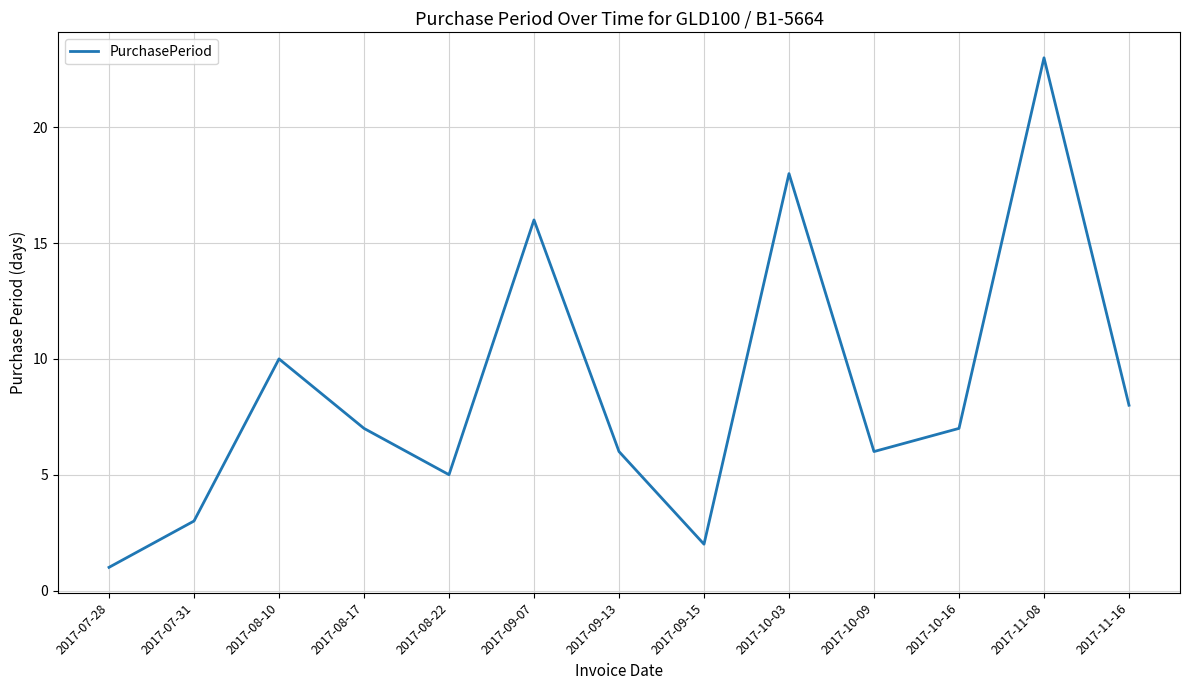

Which label corresponds to the smallest value in the chart?

2017-07-28